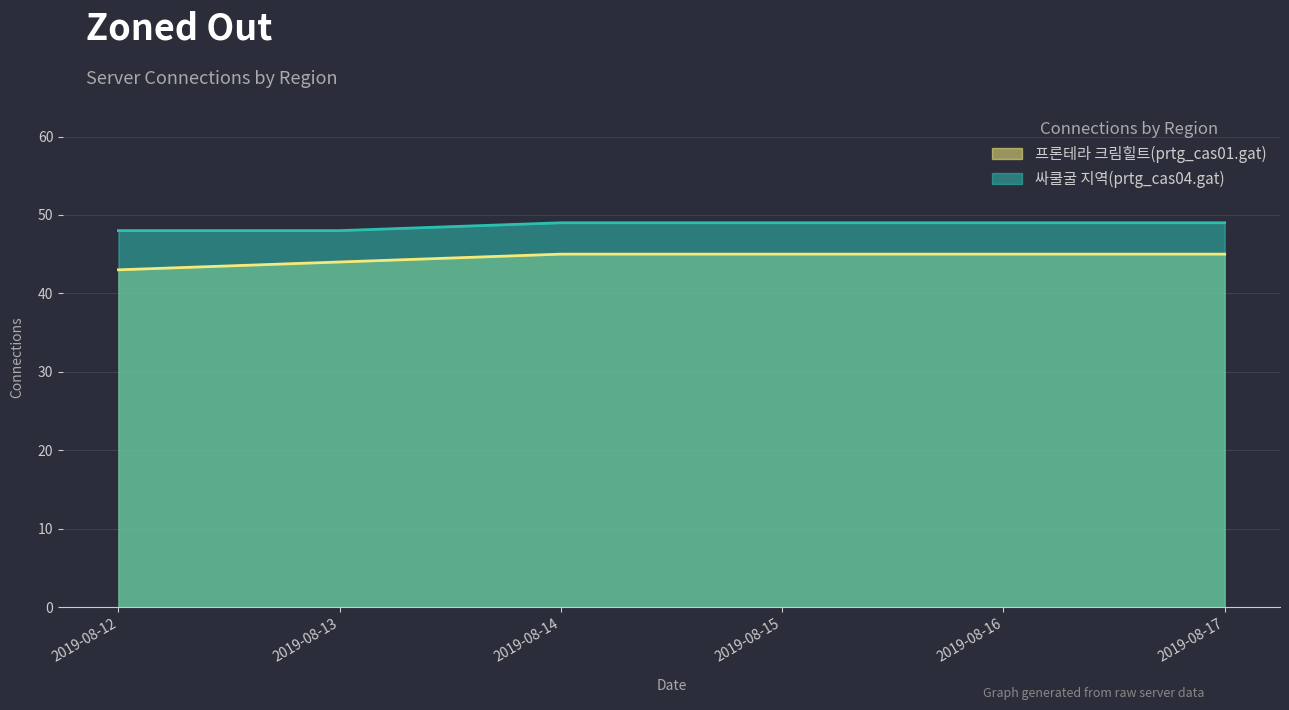

Which series has the largest total across all categories?

싸쿨굴 지역(prtg_cas04.gat)